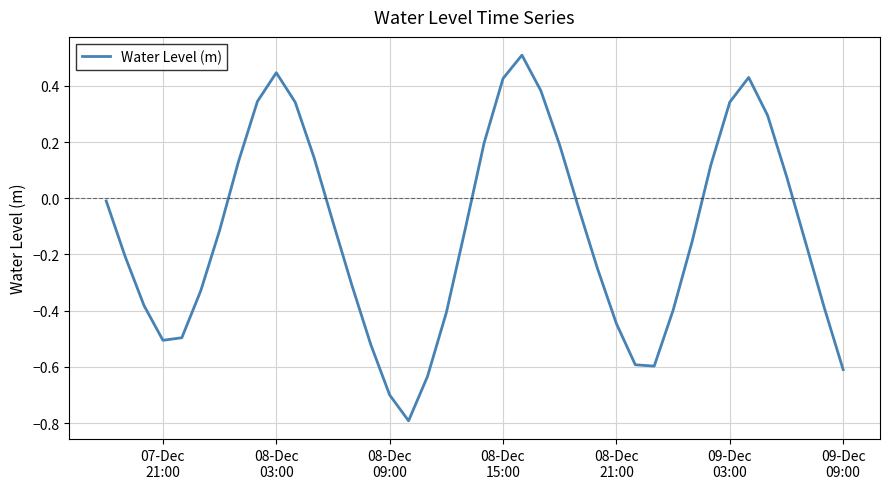

What is the greatest value displayed?

0.5